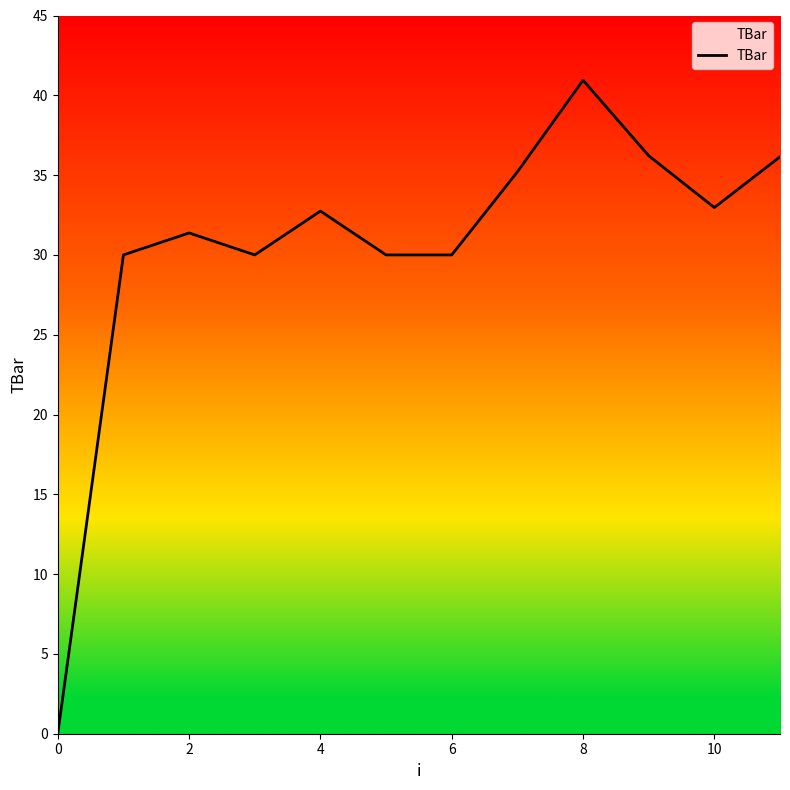

What is the greatest value displayed?

40.9